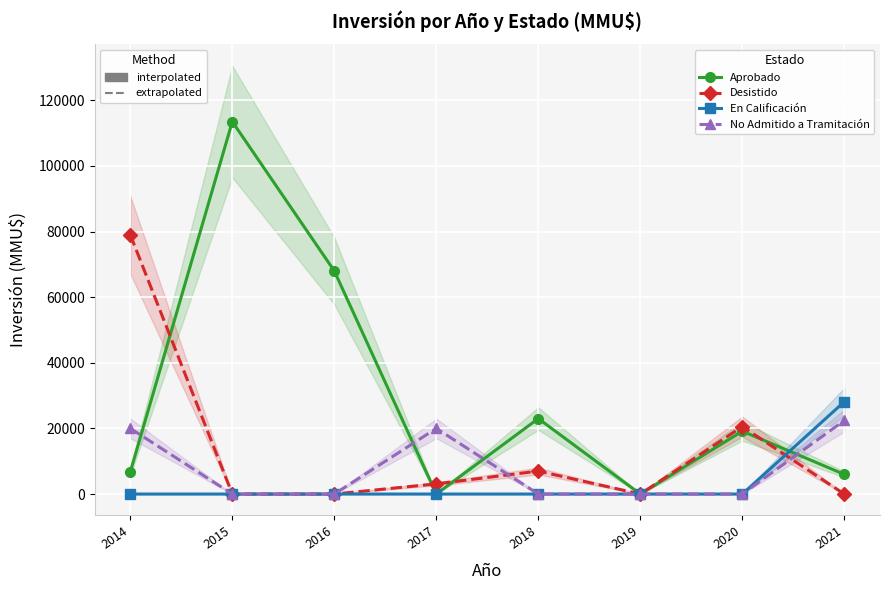

Is it true that En Calificación equals 0 at 2017?

True